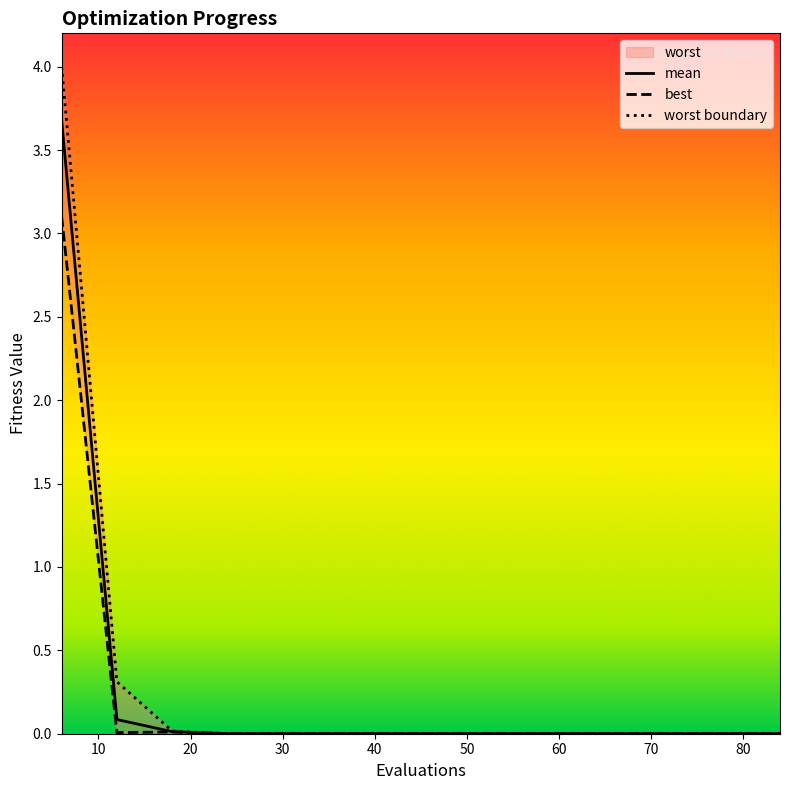

At which category is the sum across all series the highest?

6